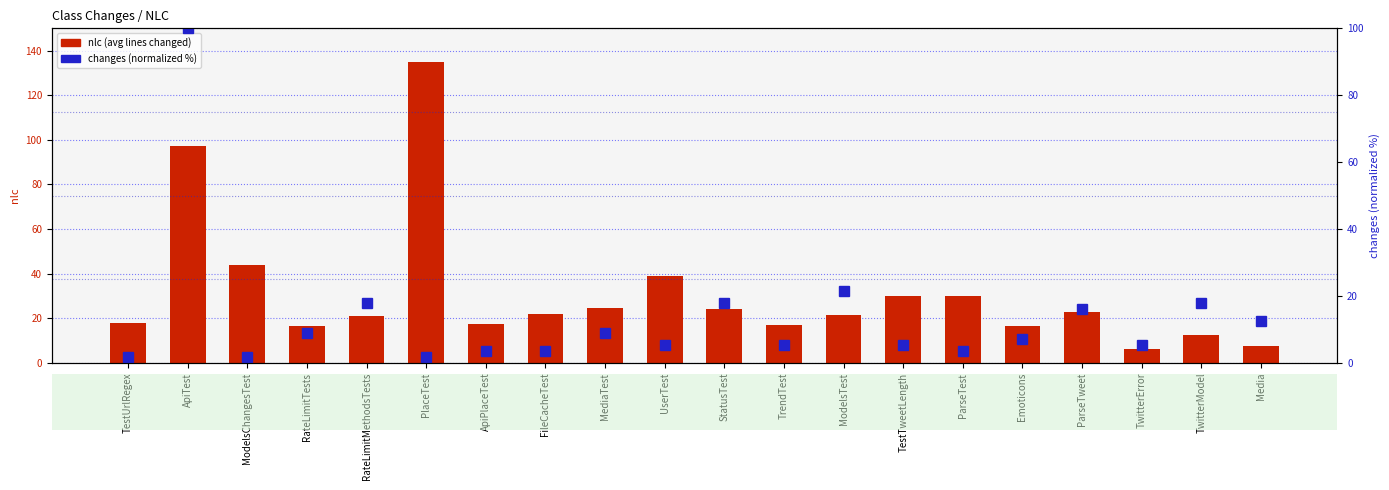

What is the difference between the highest and lowest values at FileCacheTest?

18.4